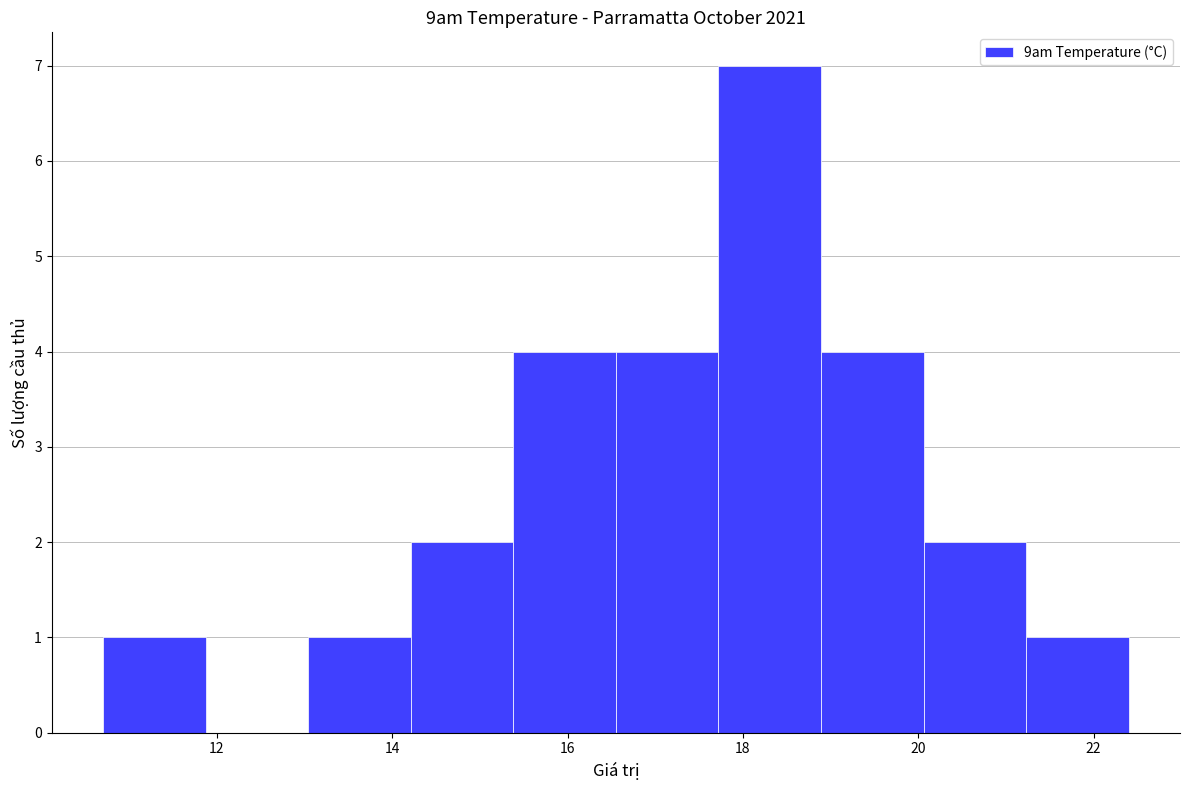

What is the height of the bar covering 17.8 to 18.8 on the x-axis? Neither the bar edges nor the heights are printed on the chart, so give them approximately, as read against the axes.

7